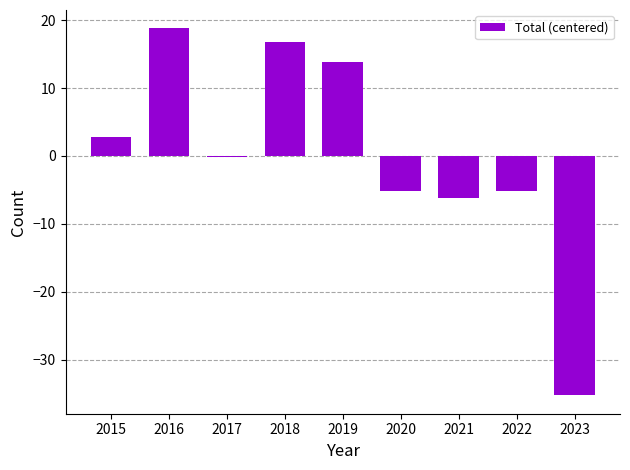

The chart shows a value of -6.2 at 2021. True or false?

True